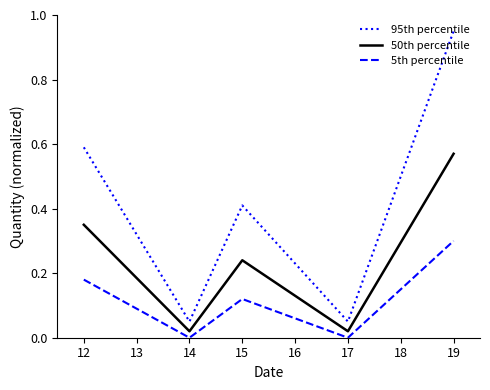

Rank the series by their average value, from highest to lowest.

95th percentile, 50th percentile, 5th percentile